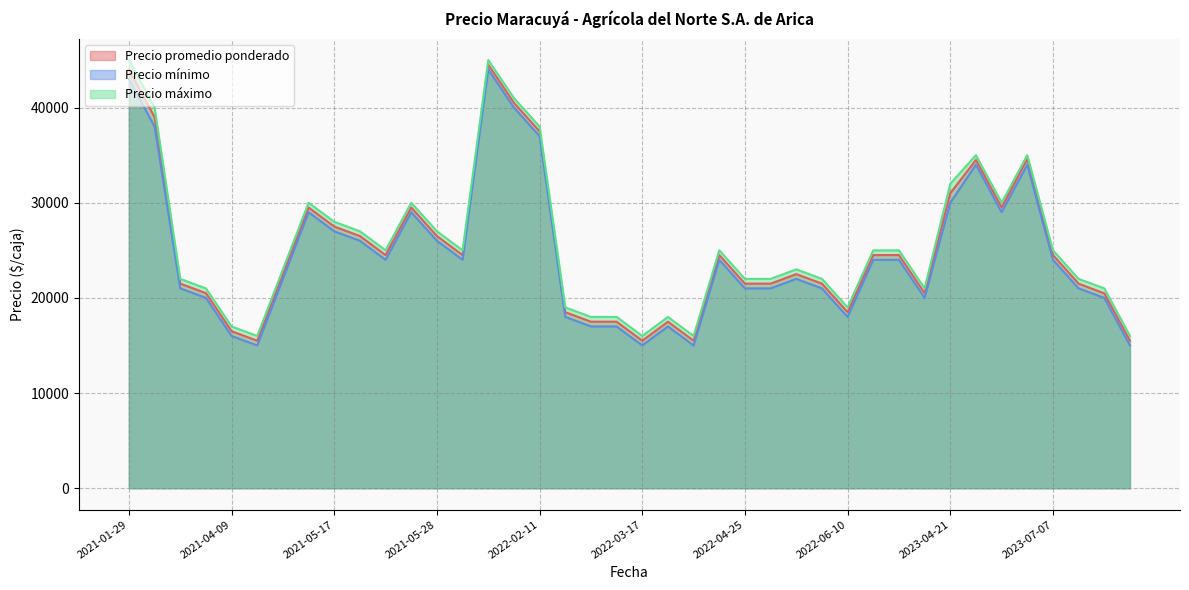

What is the spread (max minus min) of values at 2022-04-25?

1000